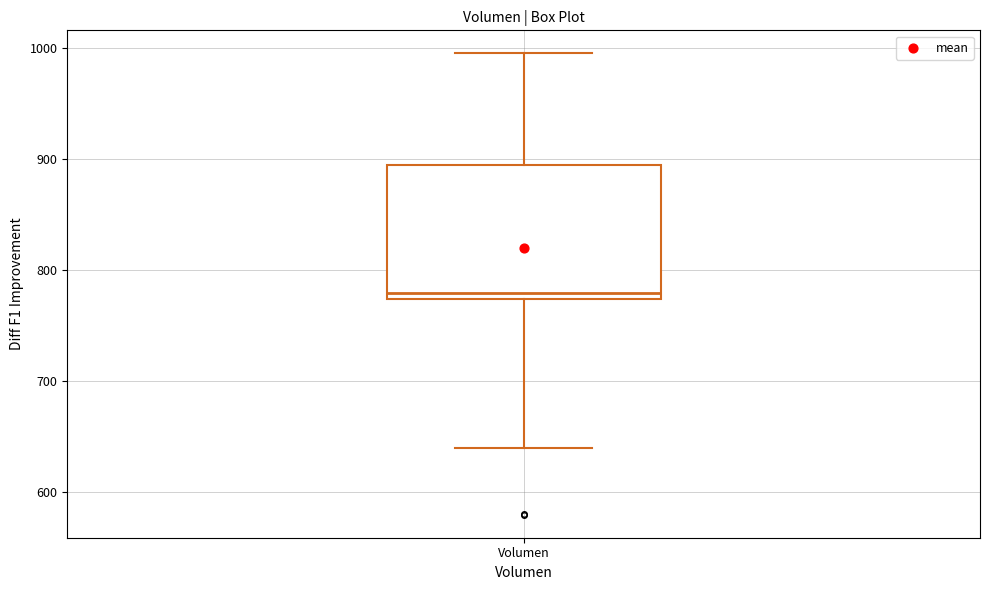

Where does the lower whisker of the box for Volumen end on the y-axis? The values are not printed on the chart, so give them approximately, as read against the axis.

640